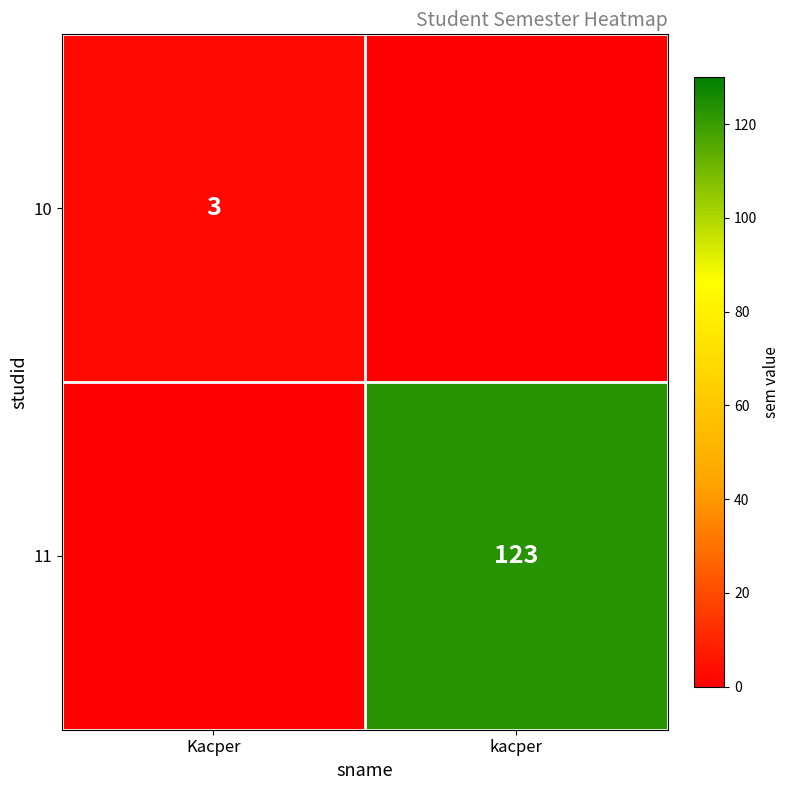

True or false: 11 has a value of 123 at kacper.

True